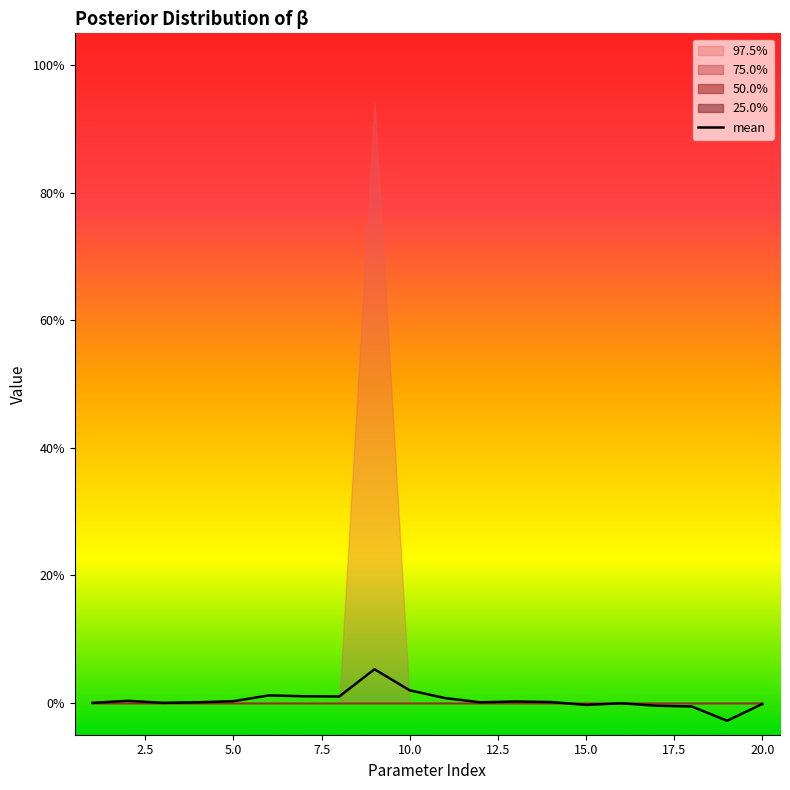

The 75.0% series shows 0.0 at 5. True or false?

True